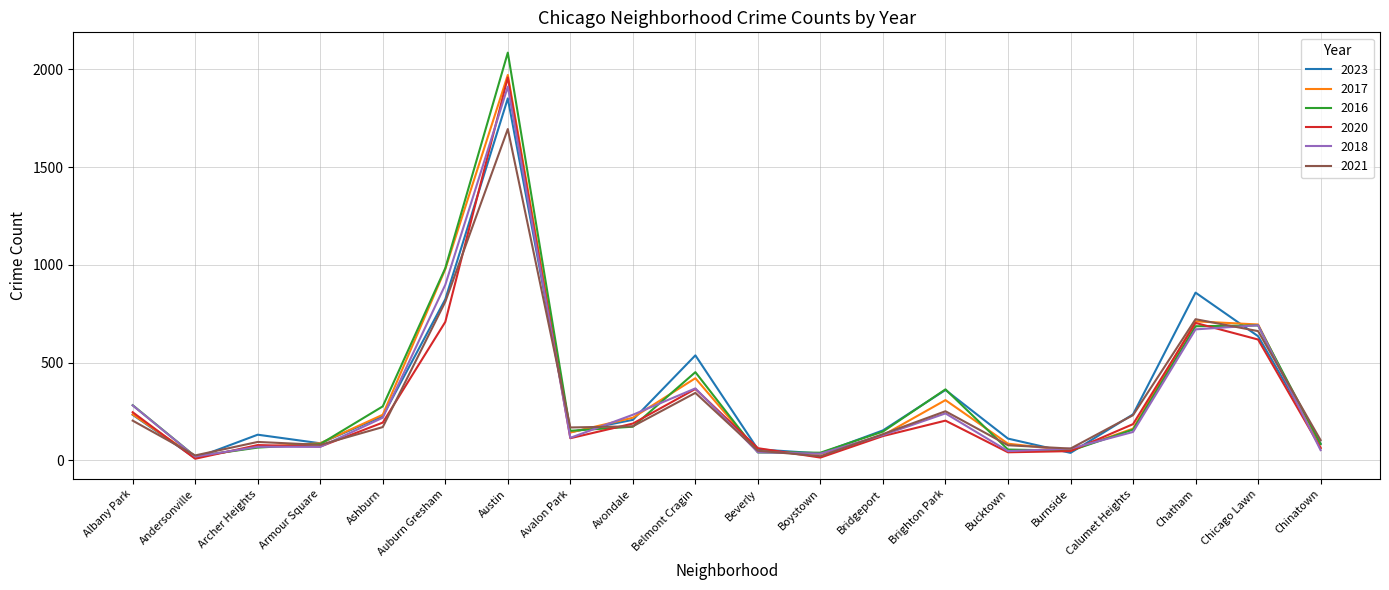

What is the difference between the second highest and second lowest values in the 2021 series?

786